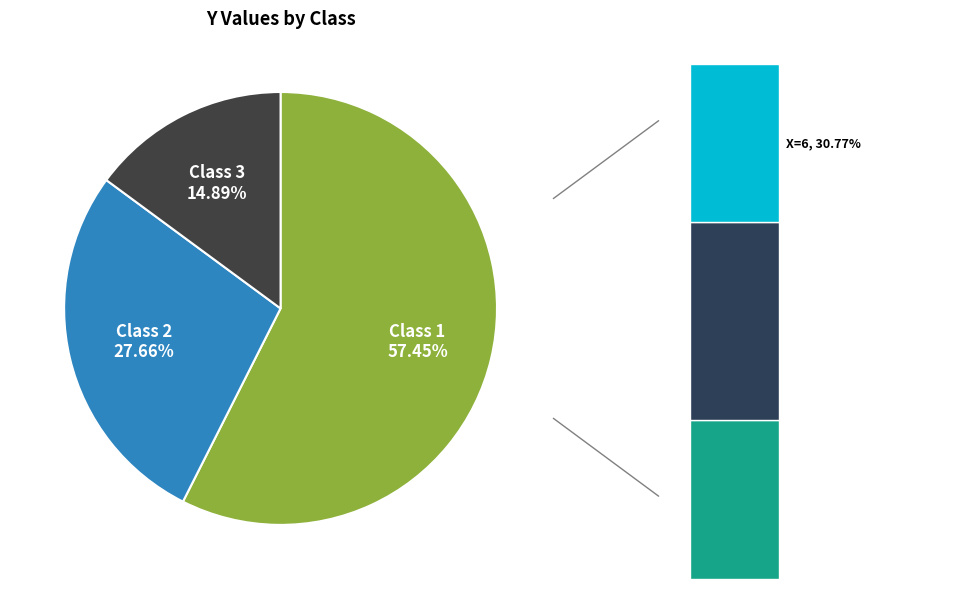

To the nearest percent, what is the combined percentage of 7 and 6?

19%